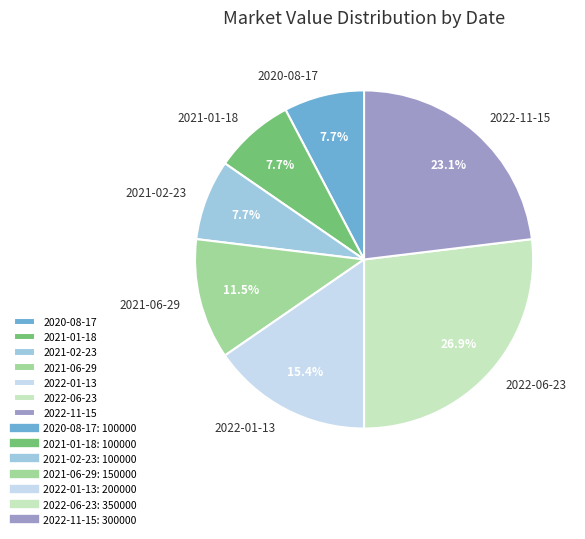

To the nearest percent, what is the difference between the largest and smallest slice percentages?

19%